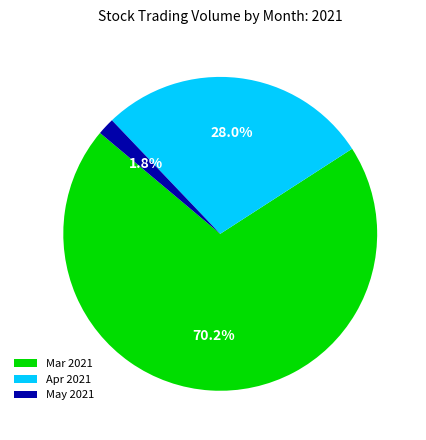

Rank the categories by value from highest to lowest.

Mar 2021, Apr 2021, May 2021